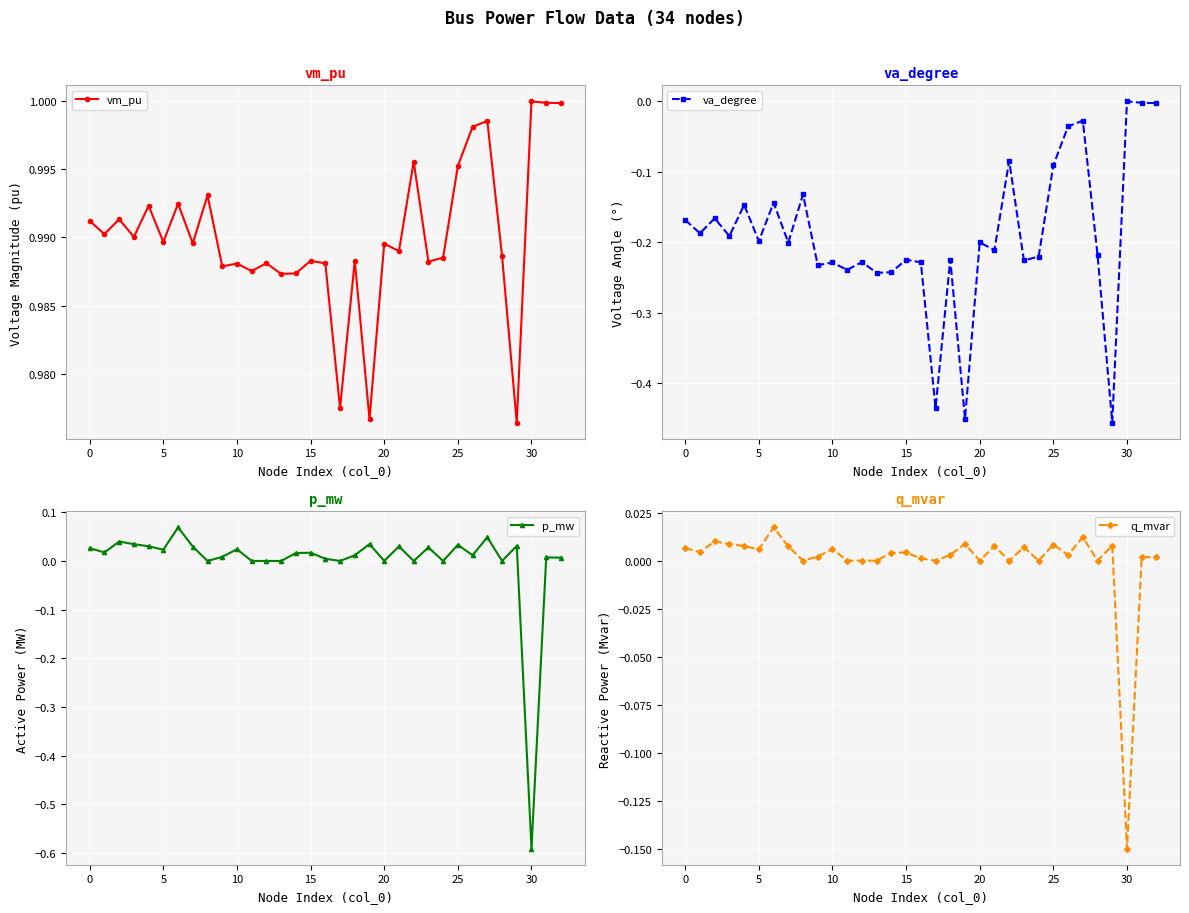

Is it true that va_degree equals -0.1 at 11?

False